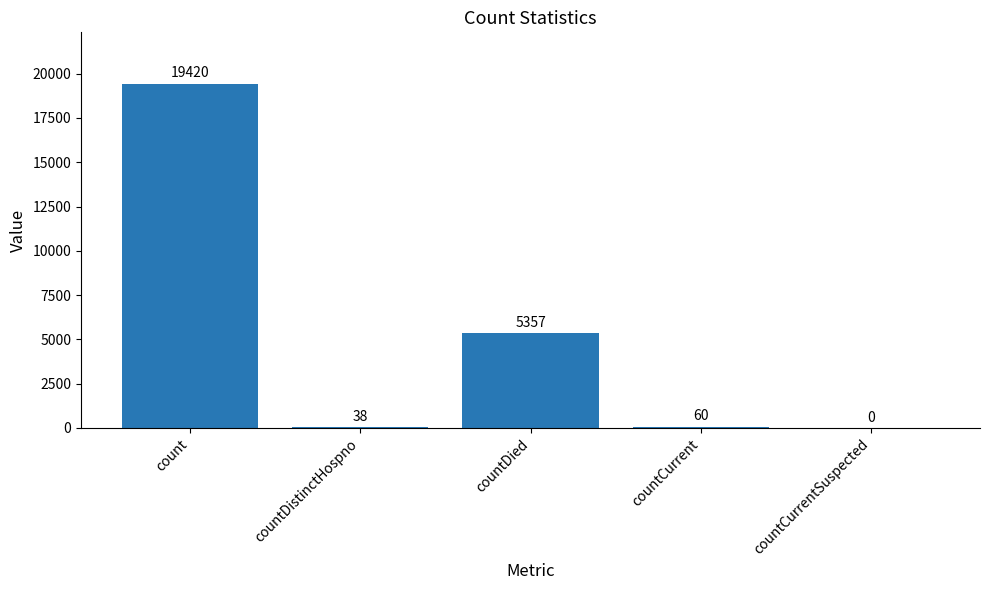

How many values are above zero?

4